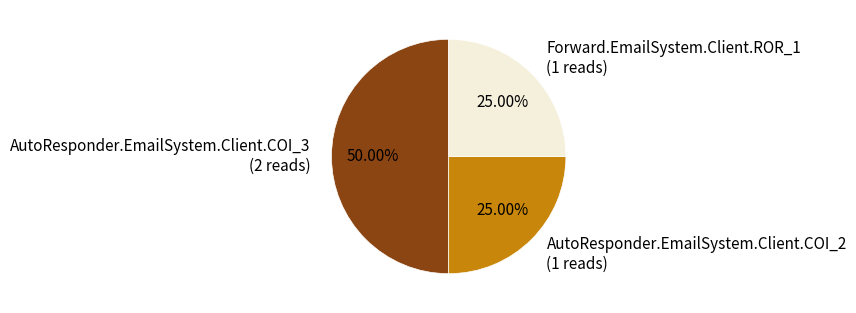

What is the ratio of the value at Forward.EmailSystem.Client.ROR_1 to the value at AutoResponder.EmailSystem.Client.COI_2?

1.0